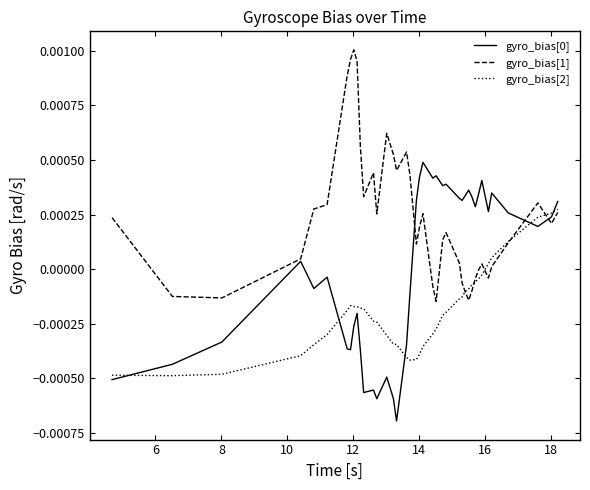

Which series has the largest total across all categories?

gyro_bias[1]